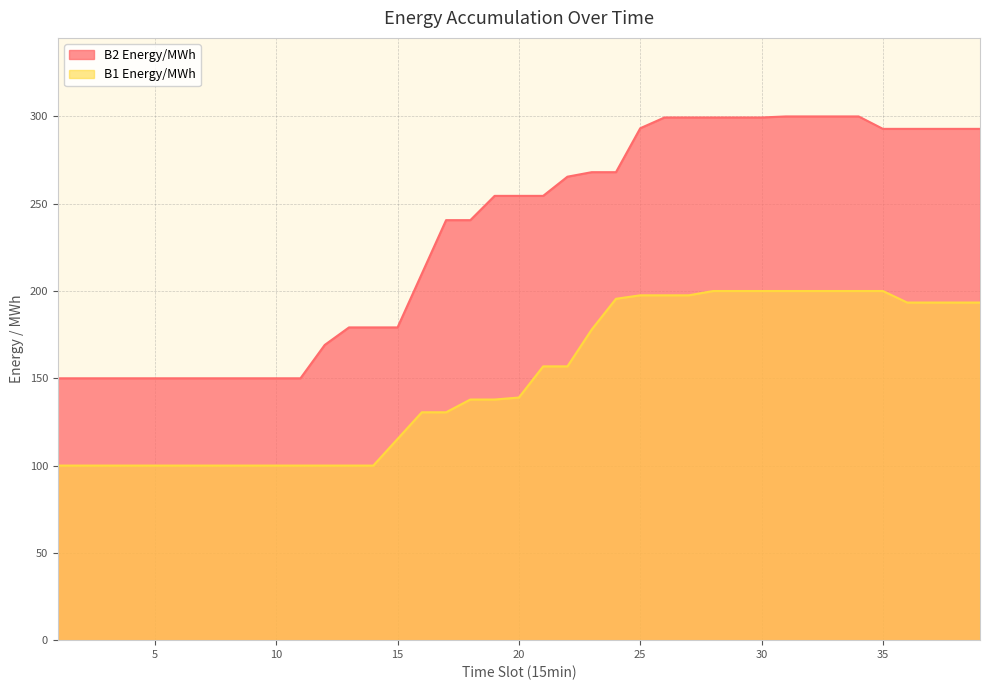

True or false: B1 Energy/MWh and B2 Energy/MWh intersect in this chart.

False